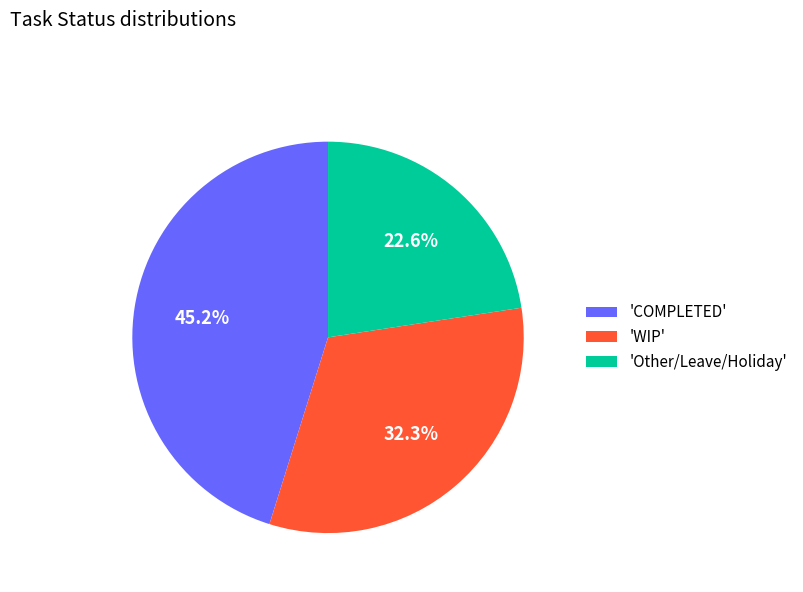

Between 'COMPLETED' and 'WIP', which is larger?

'COMPLETED'